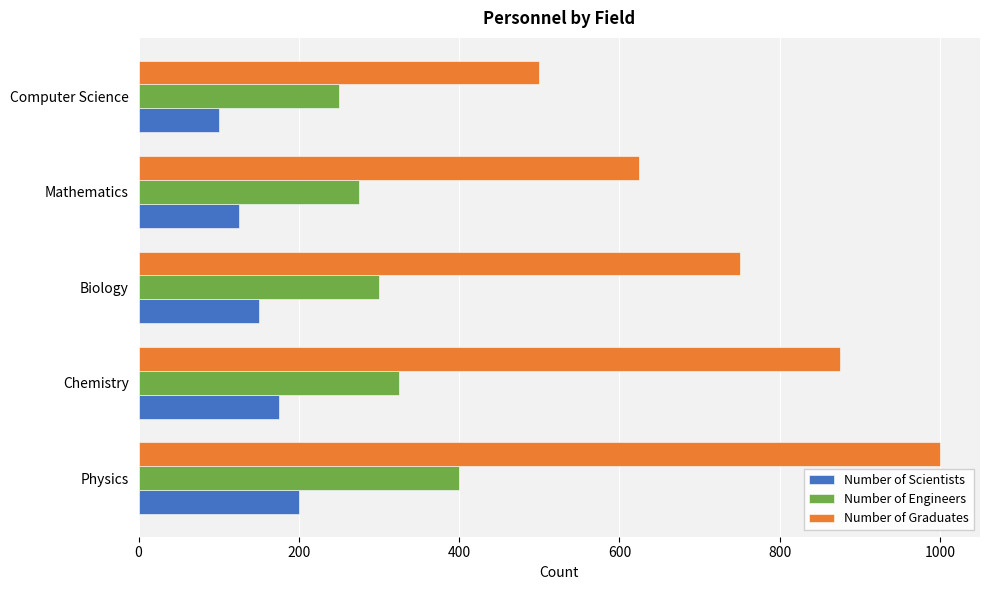

Read the Number of Engineers value at Computer Science, to the nearest 50.

250